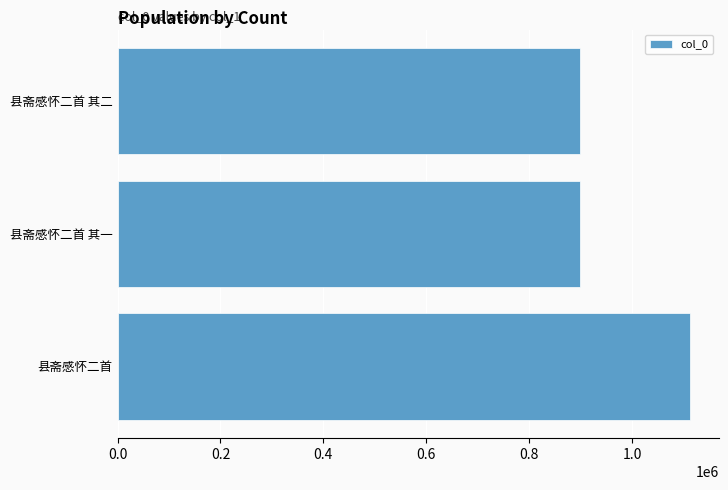

What value does the data have at 县斋感怀二首 其一?

899212